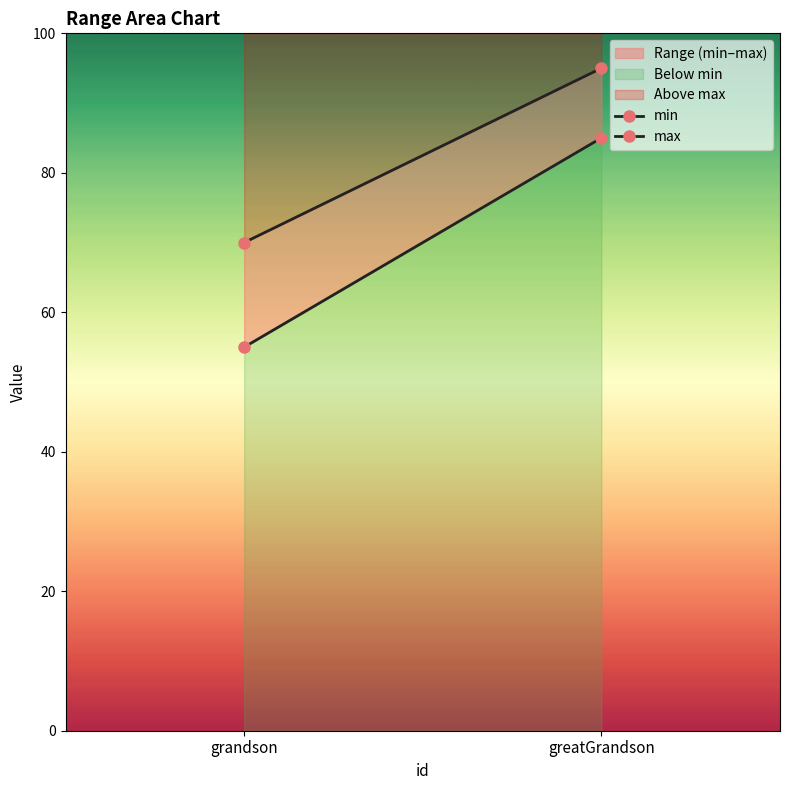

What is the average value of the max series?

82